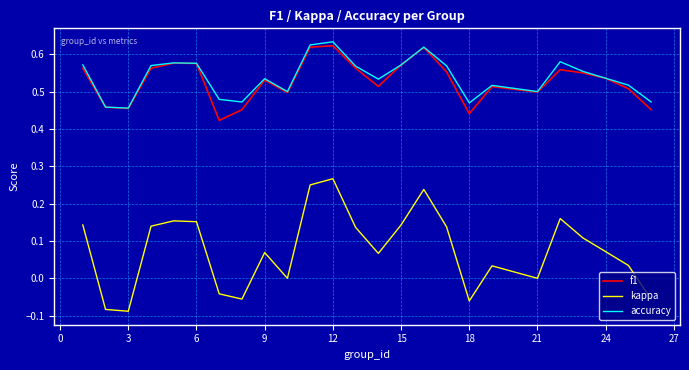

Which series has the largest range (max minus min)?

kappa